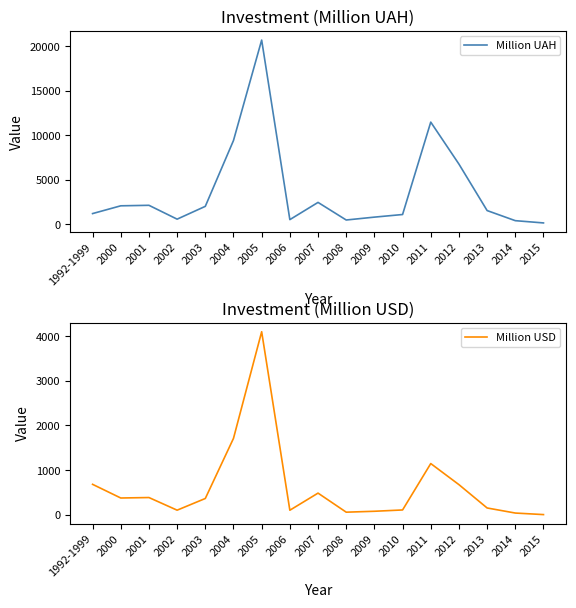

What is the label of the 1st point from the left?

1992-1999